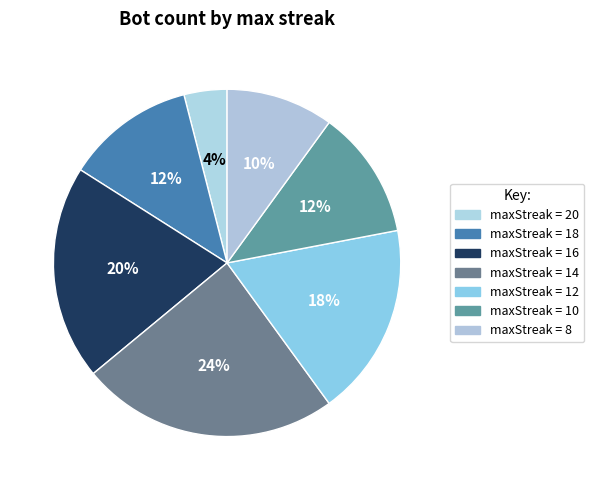

How many segments does this pie chart have?

7